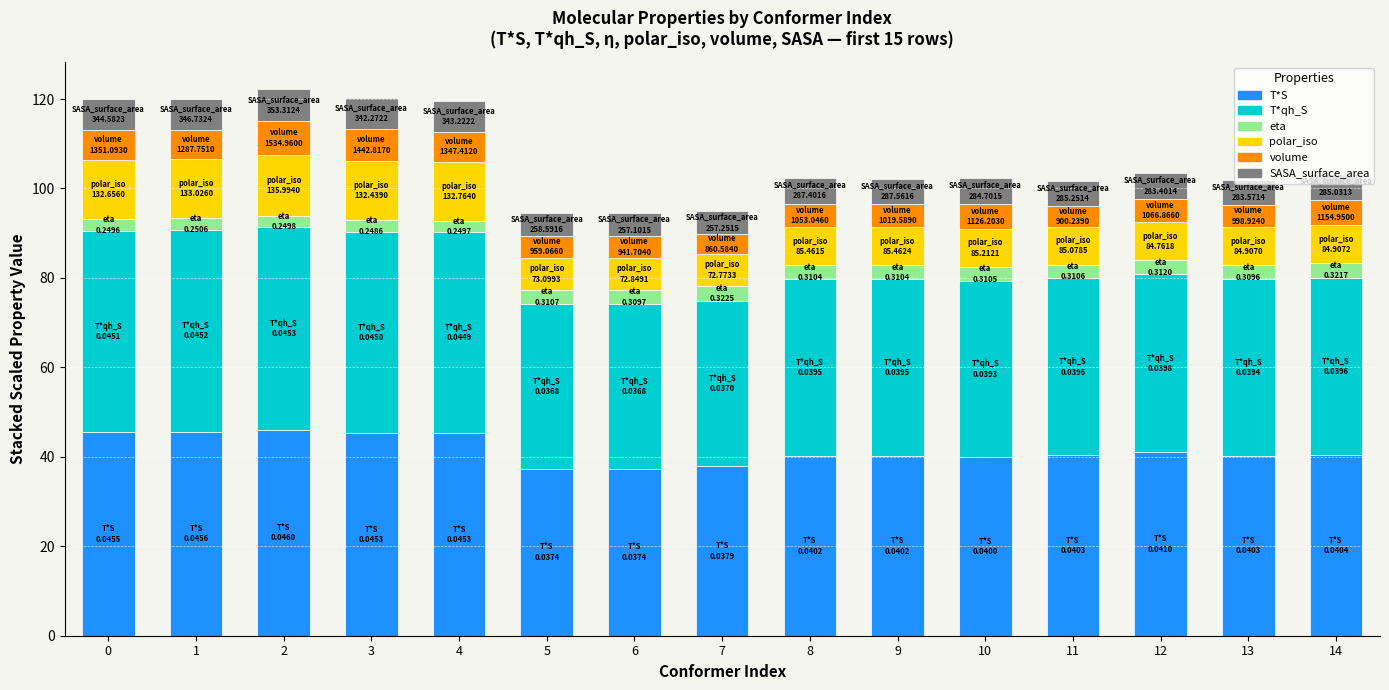

What is the minimum value for T*S?

37.4